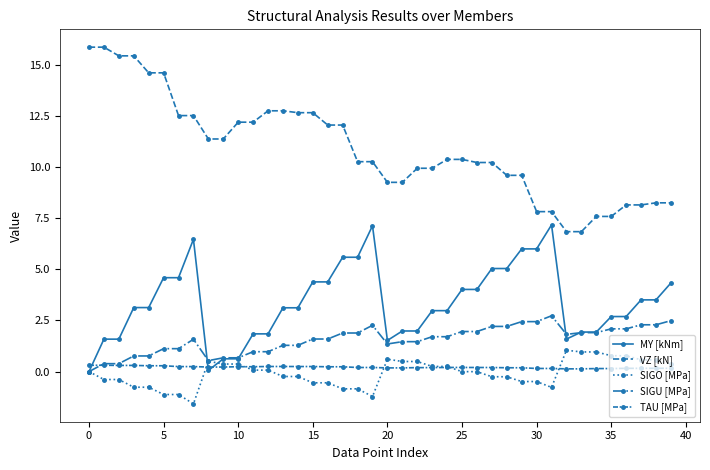

What is the label of the 24th point from the right?

16